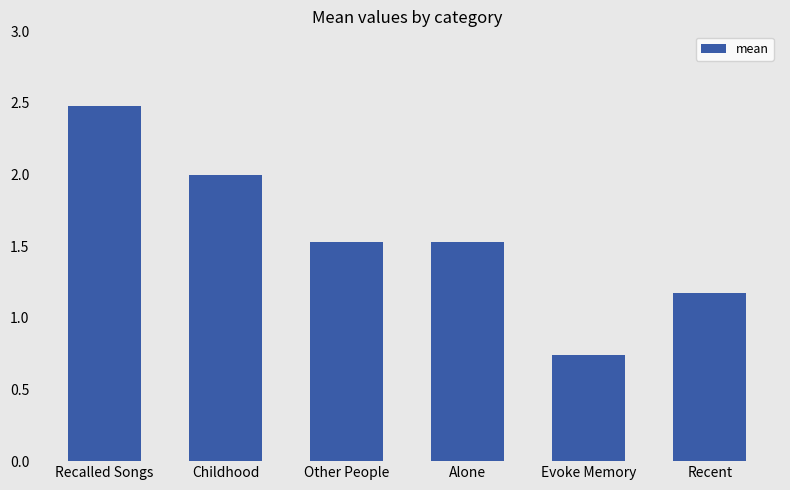

What is the sum of the values at Childhood and Recalled Songs?

4.5